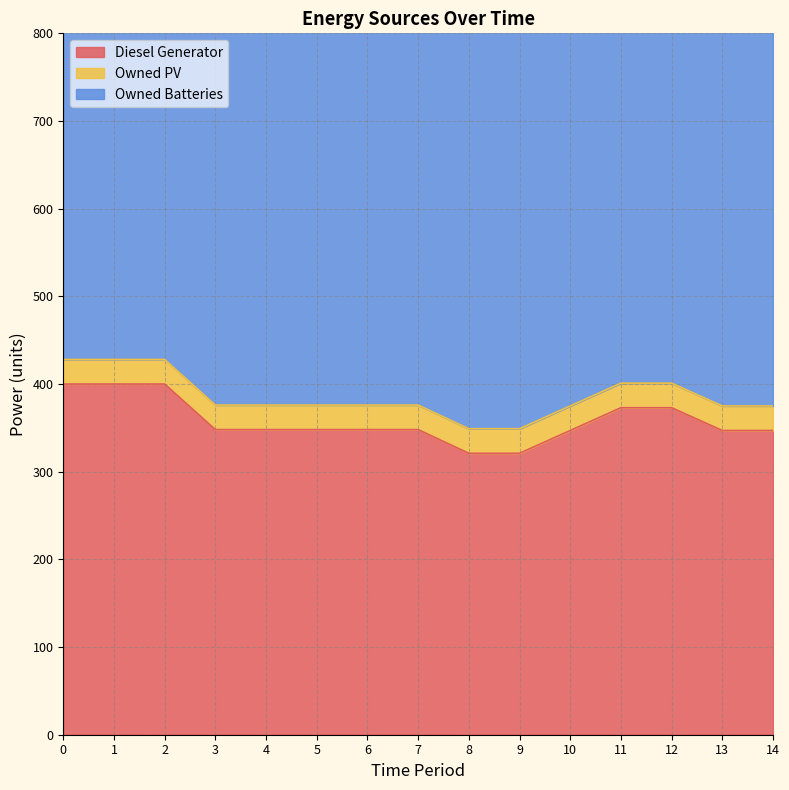

Is the value of Diesel Generator at 10 greater than the value of Owned Batteries at 5?

No